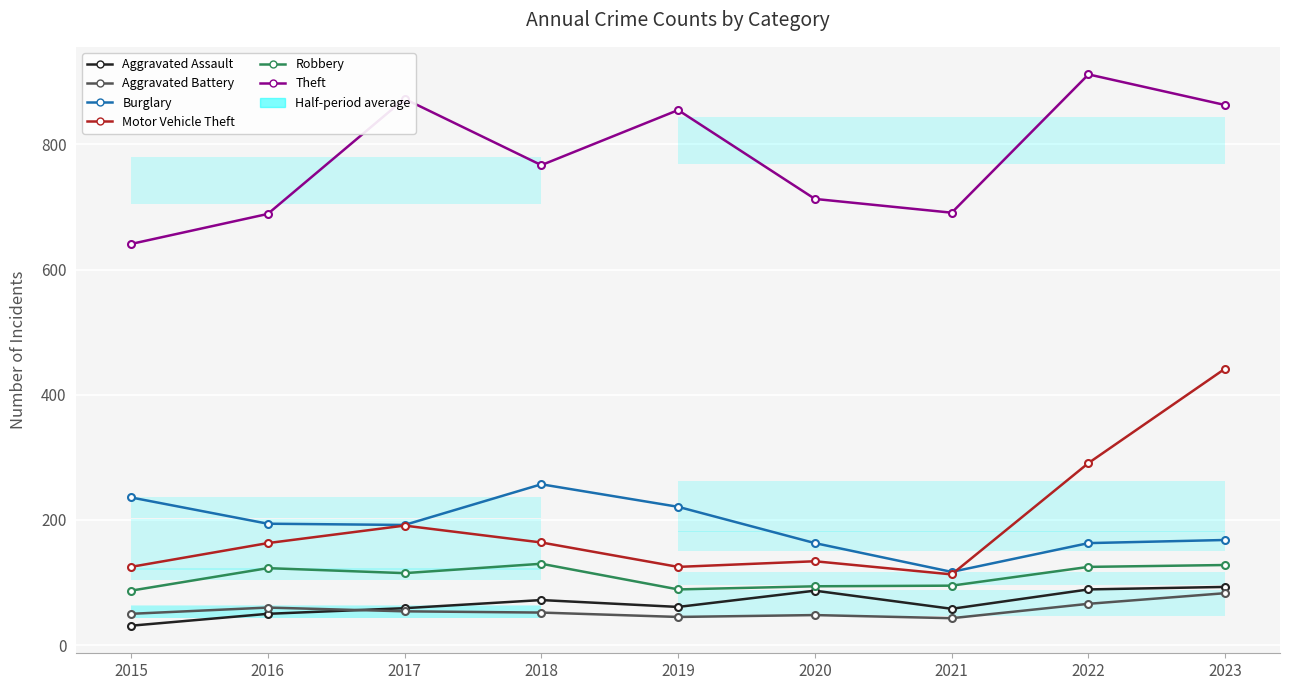

Where is the first local minimum for Robbery?

2017